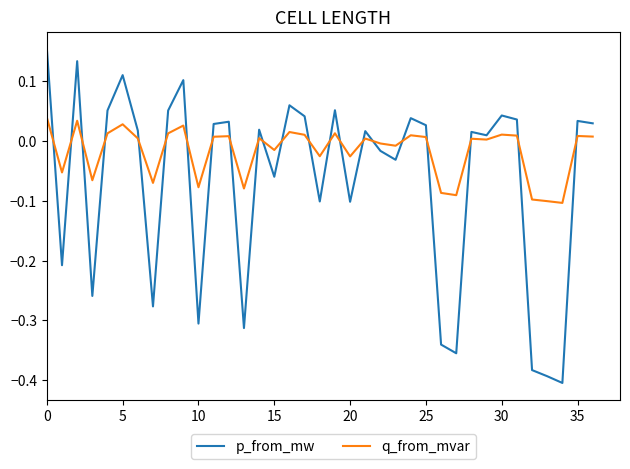

What are all the series names shown in the legend?

p_from_mw, q_from_mvar